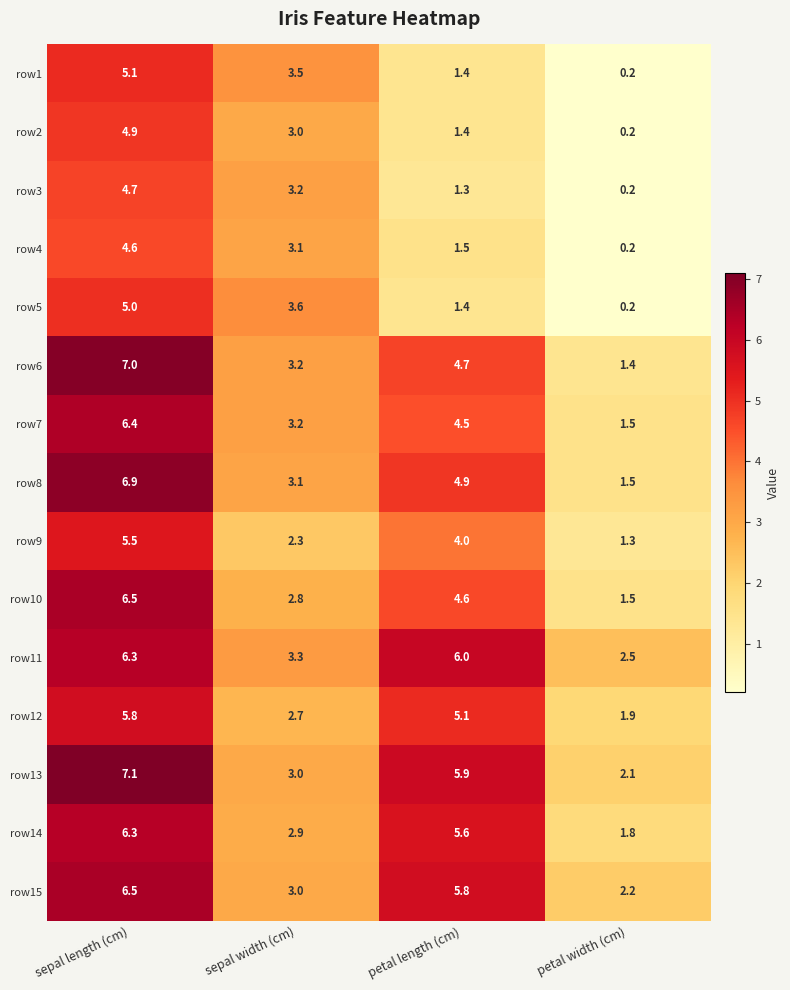

Rank the categories by row12 value from highest to lowest.

sepal length (cm), petal length (cm), sepal width (cm), petal width (cm)